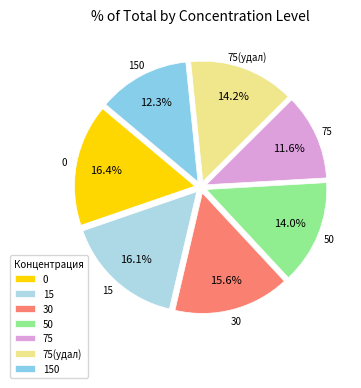

What is the total percentage of 75(удал) and 0?

30.5%